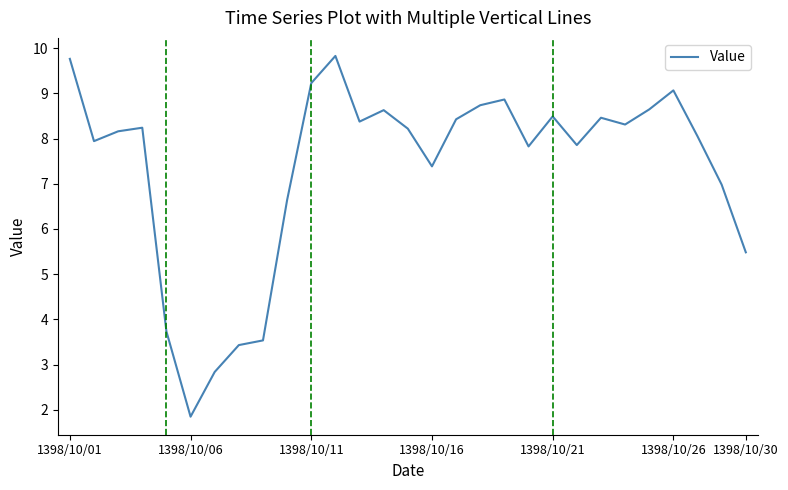

How many interior local peaks (higher than both neighbors) does the data have?

7